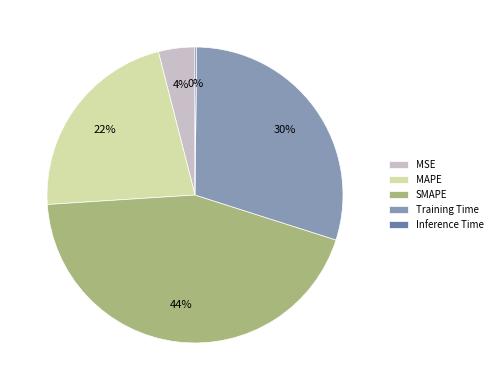

Which slice is the largest?

SMAPE